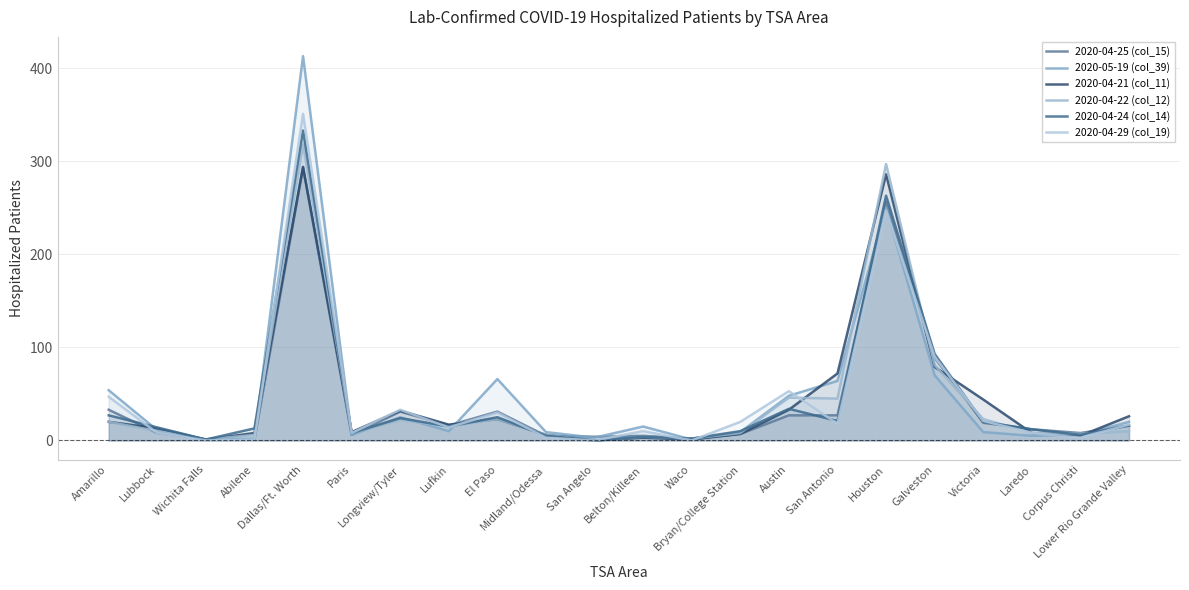

After their last crossing, which series has the higher values: 2020-04-29 (col_19) or 2020-05-19 (col_39)?

2020-05-19 (col_39)